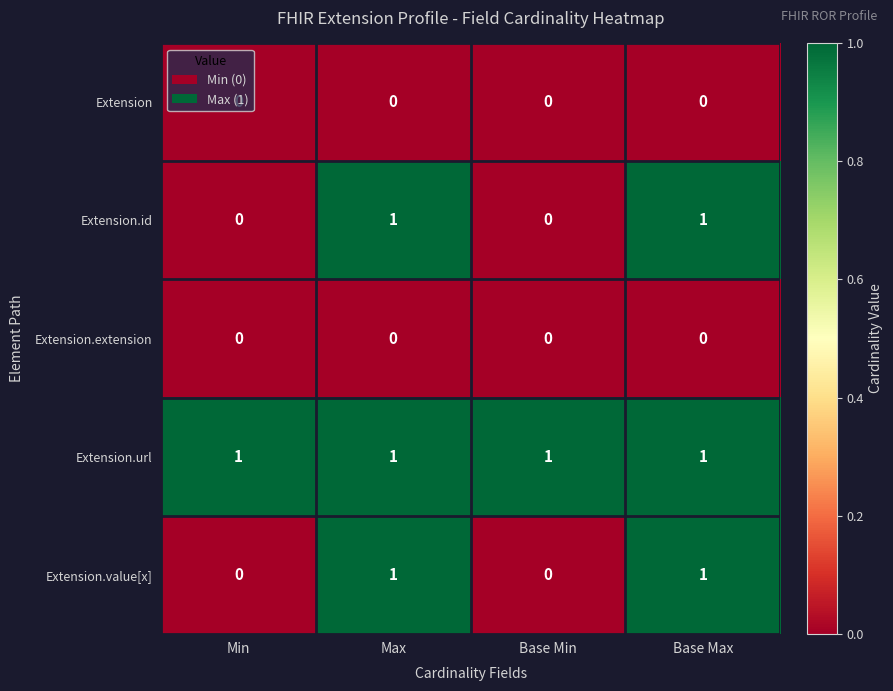

Is it true that Extension.url equals 0 at Base Min?

False